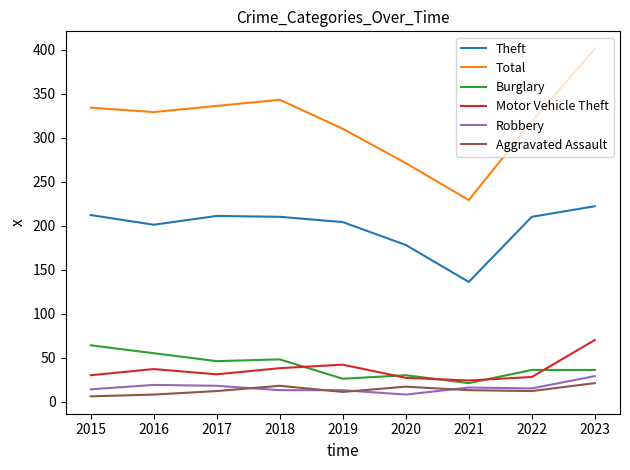

True or false: Burglary and Aggravated Assault cross at least once.

False